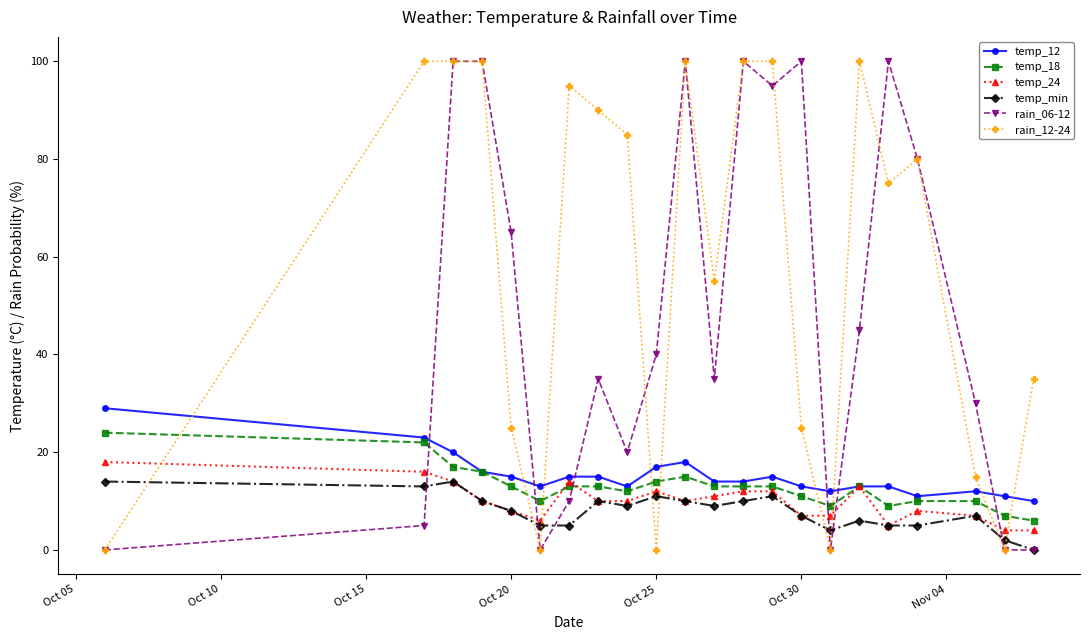

What is the difference between the second highest and second lowest values in the temp_18 series?

15